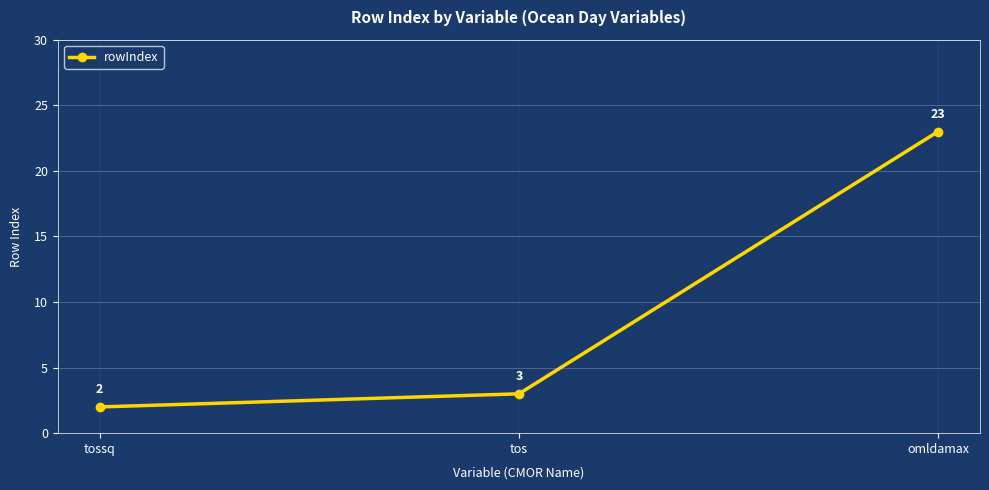

Rank the categories by value from lowest to highest.

tossq, tos, omldamax